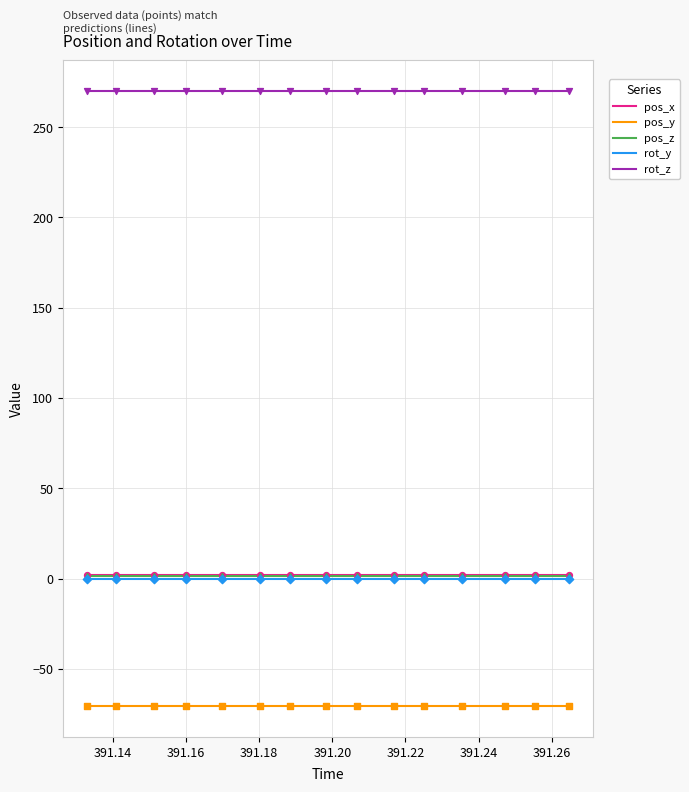

True or false: pos_y and pos_x intersect in this chart.

False